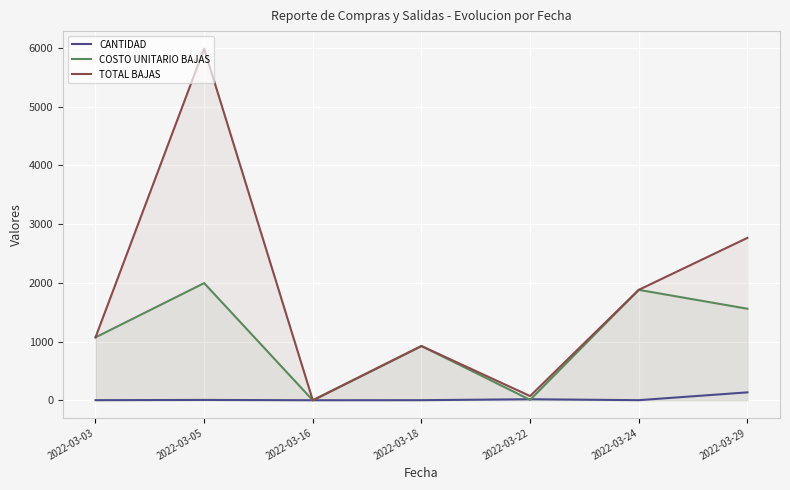

True or false: COSTO UNITARIO BAJAS and TOTAL BAJAS cross at least once.

False